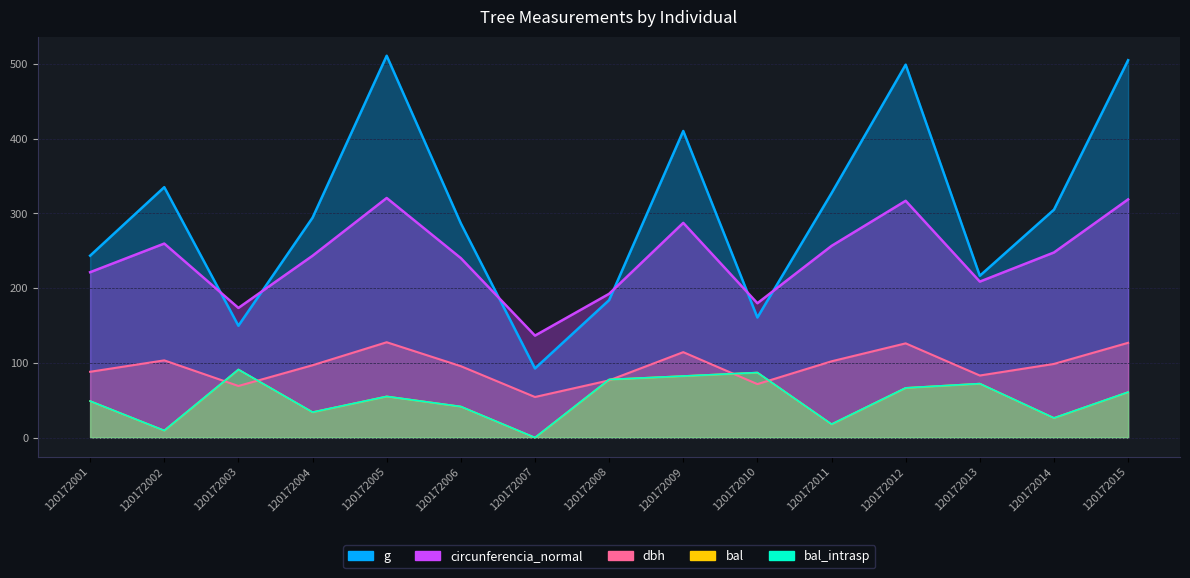

True or false: circunferencia_normal has a value of 113.9 at 120172001.

False